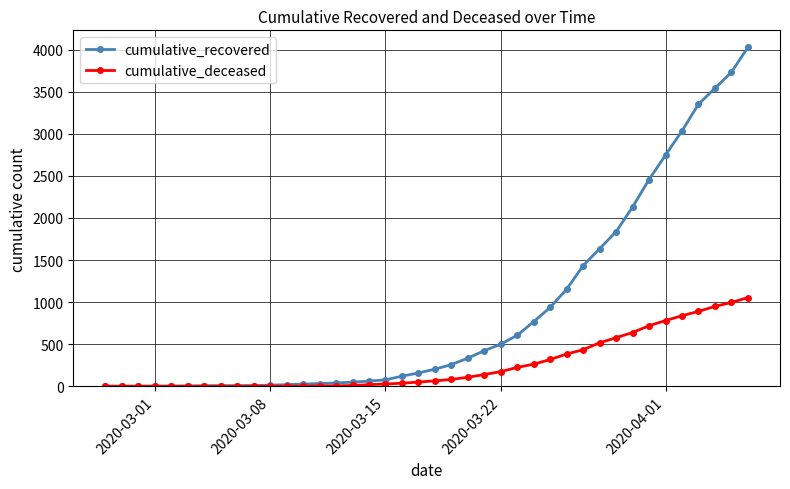

List the series in order of their overall mean, lowest first.

cumulative_deceased, cumulative_recovered